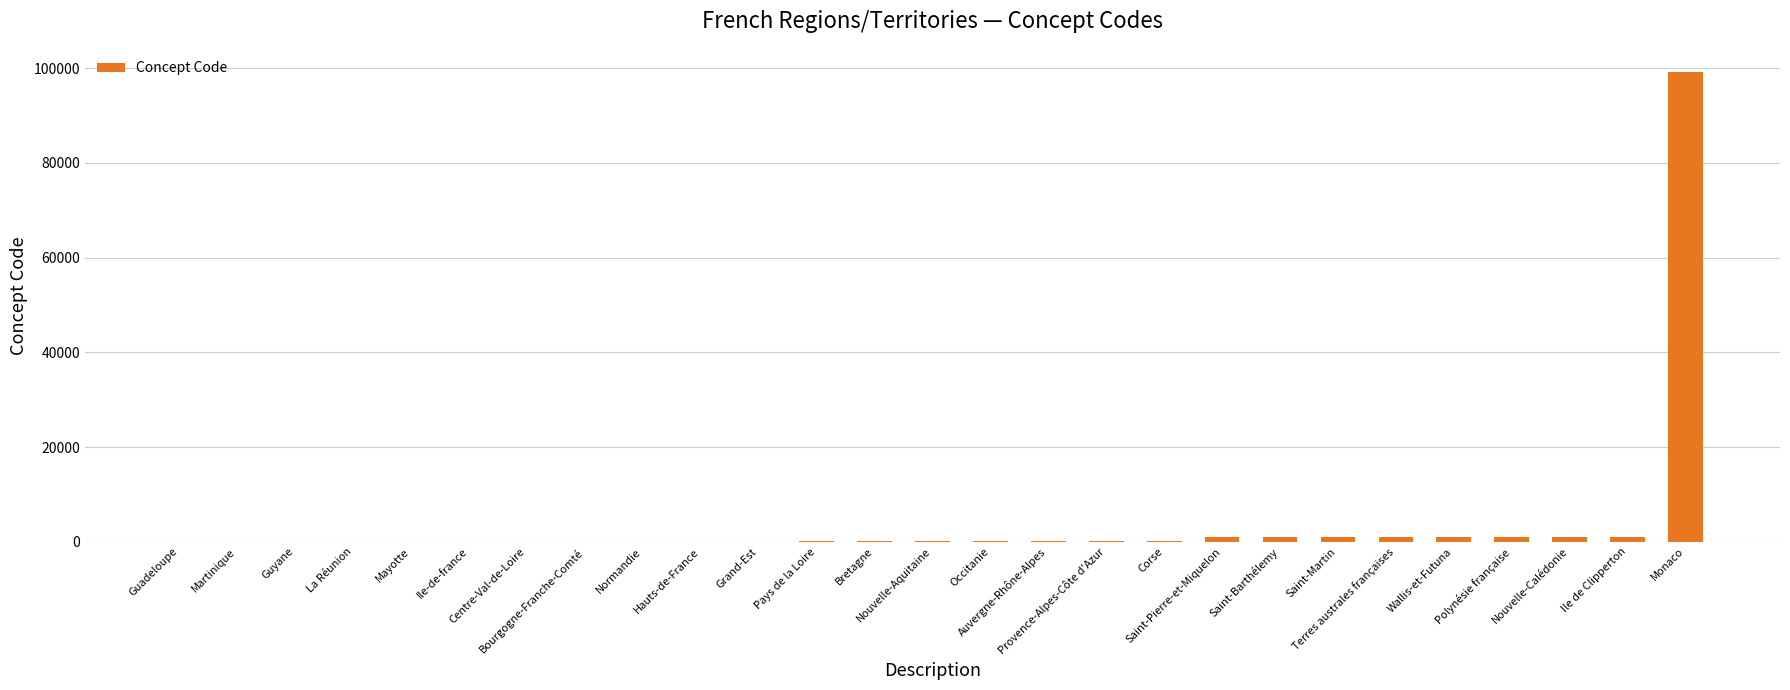

What is the greatest value displayed?

99138